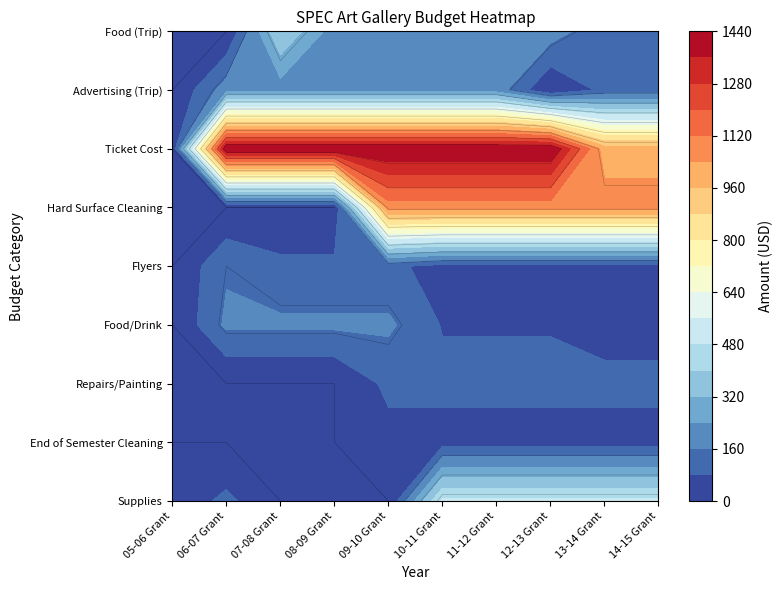

List the series in order of their peak value, highest first.

Ticket Cost, Hard Surface Cleaning, Supplies, Food (Trip), Advertising (Trip), Food/Drink, Flyers, Repairs/Painting, End of Semester Cleaning